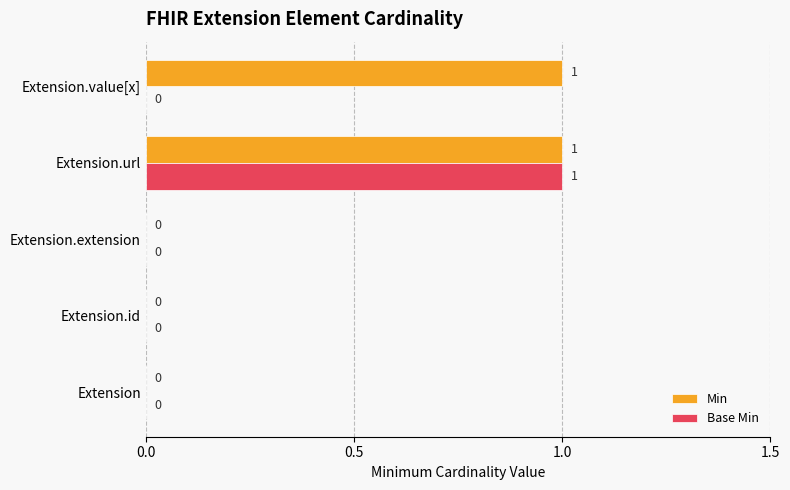

The value of Min at Extension.value[x] is 1. True or false?

True